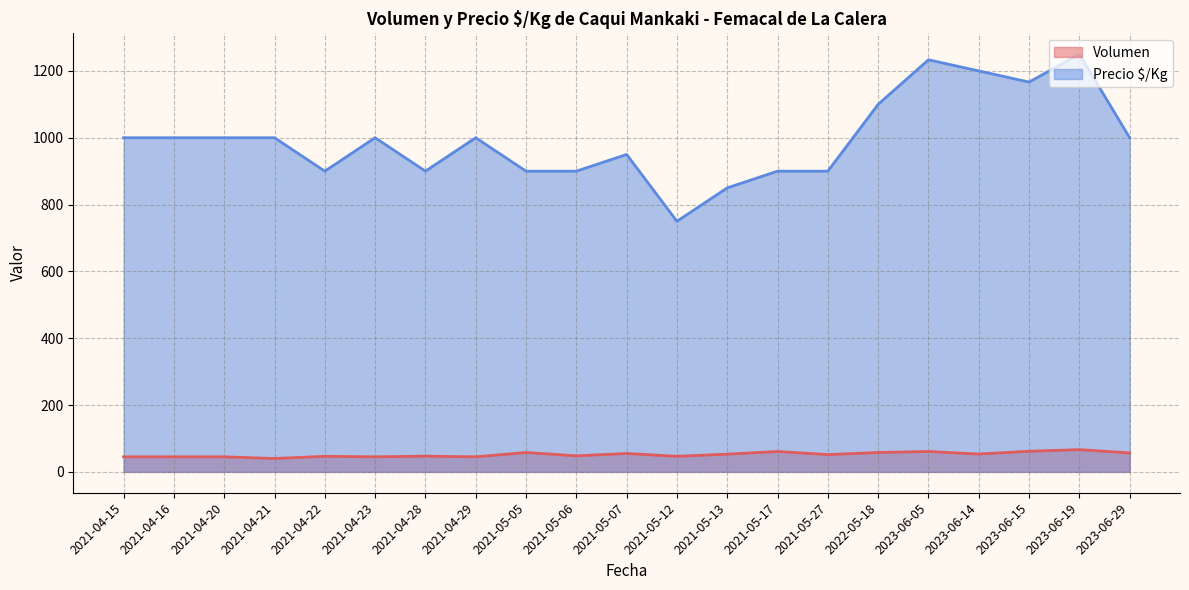

List the series in order of their peak value, lowest first.

Volumen, Precio $/Kg